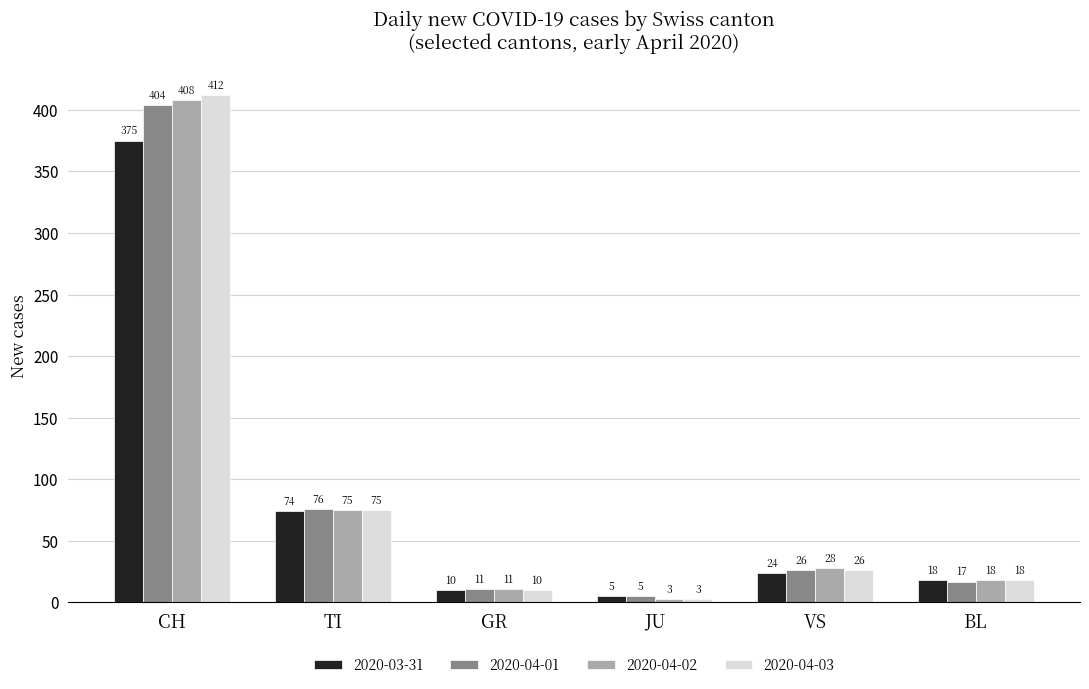

Which category has the highest value across all series?

CH